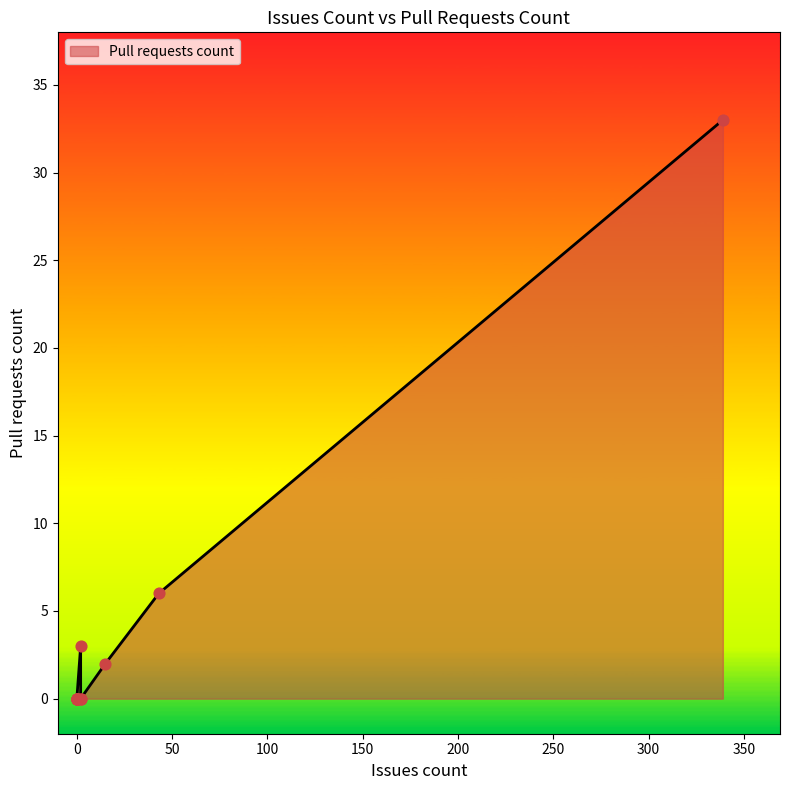

Which has a higher value, 2 or 0?

2